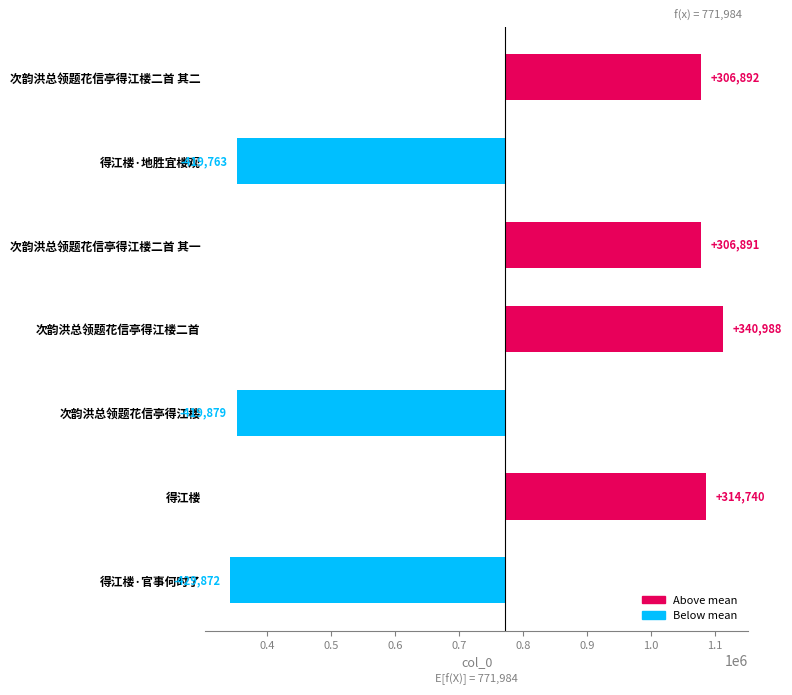

What is the smallest value displayed?

-429871.6